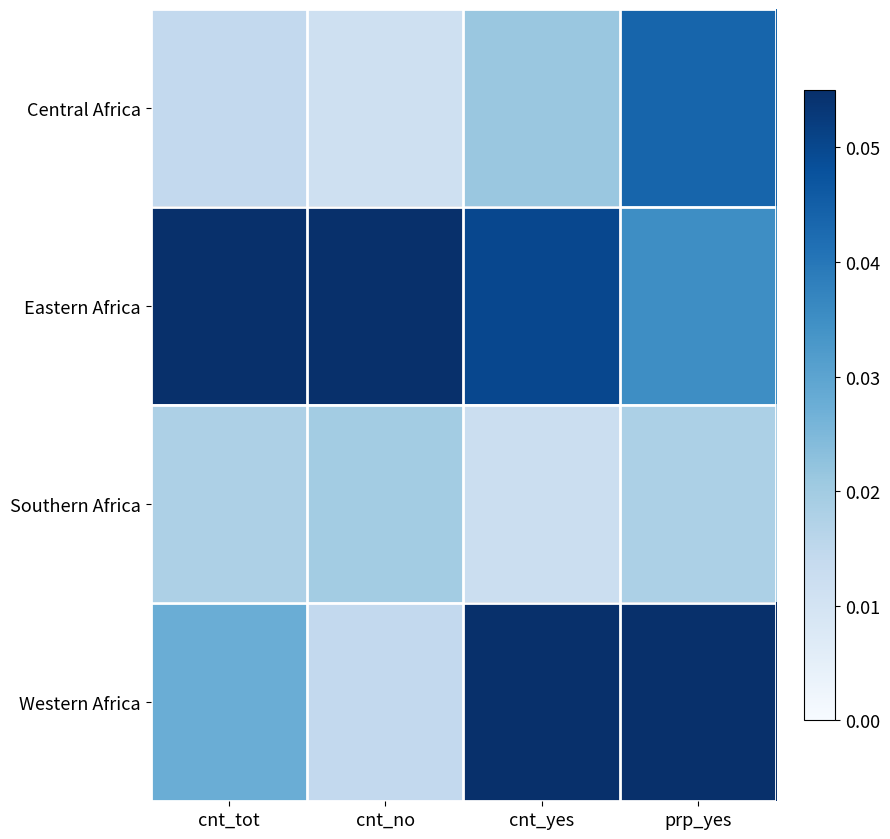

Reading left to right, extract all data points from this chart.

Central Africa: cnt_tot=0.0	cnt_no=0.0	cnt_yes=0.0	prp_yes=0.0
Eastern Africa: cnt_tot=0.1	cnt_no=0.1	cnt_yes=0.1	prp_yes=0.0
Southern Africa: cnt_tot=0.0	cnt_no=0.0	cnt_yes=0.0	prp_yes=0.0
Western Africa: cnt_tot=0.0	cnt_no=0.0	cnt_yes=0.1	prp_yes=0.1